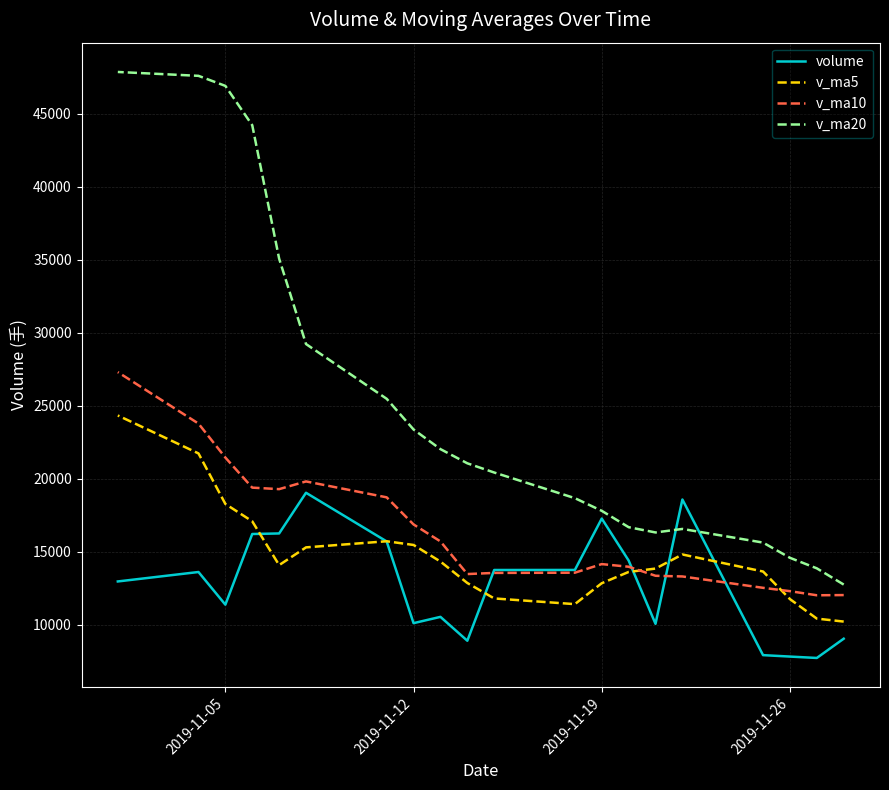

What is the value of the volume point at the 19th from the left?

13625.3